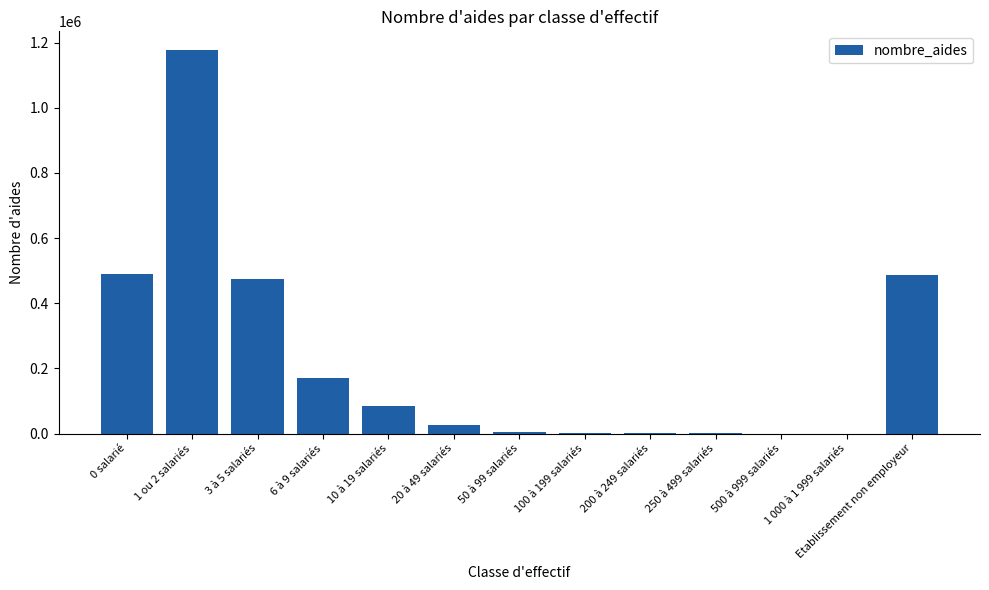

What is the maximum value shown in the chart?

1175714